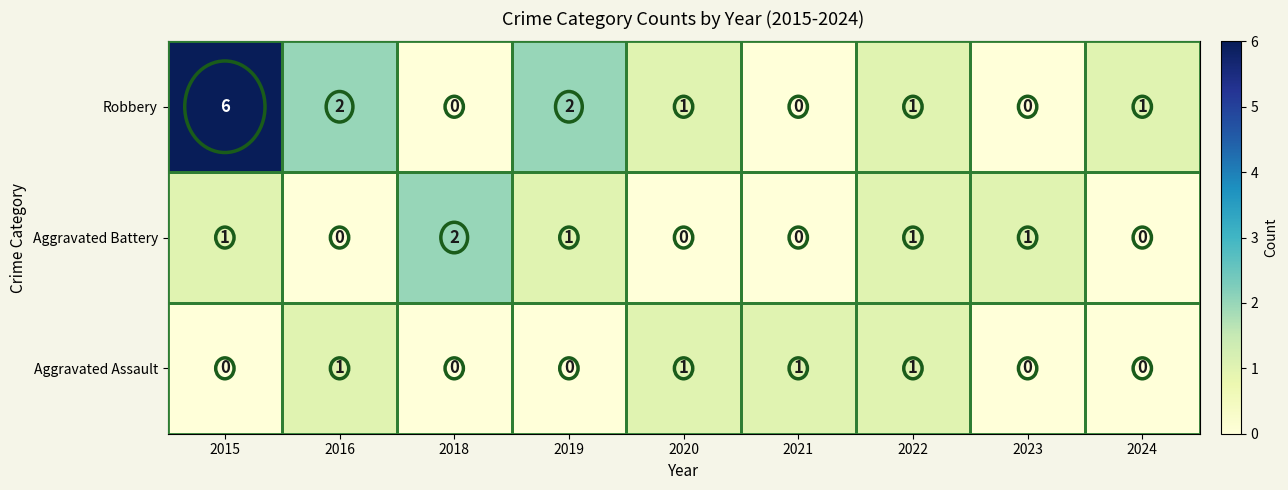

At which category is the sum across all series the highest?

2015